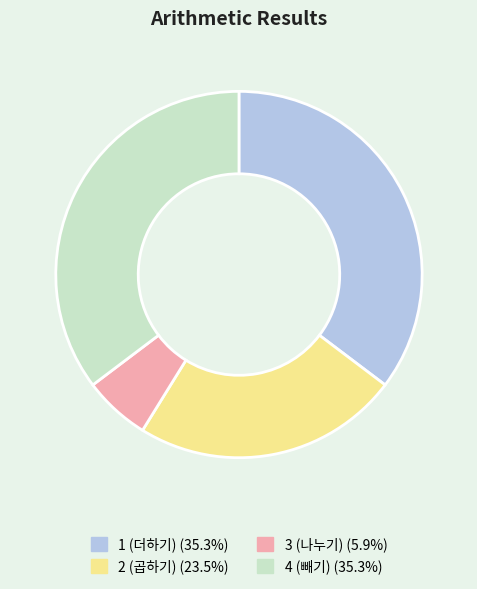

Count the number of slices in the pie.

4